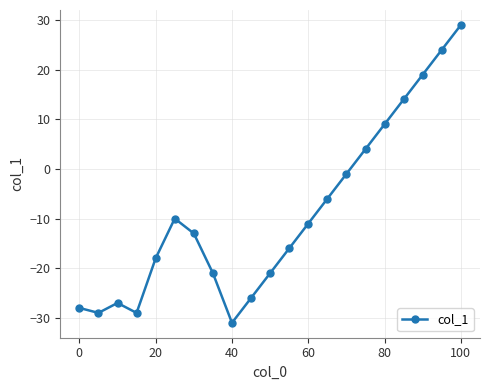

What is the value of the 3rd point from the left?

-27